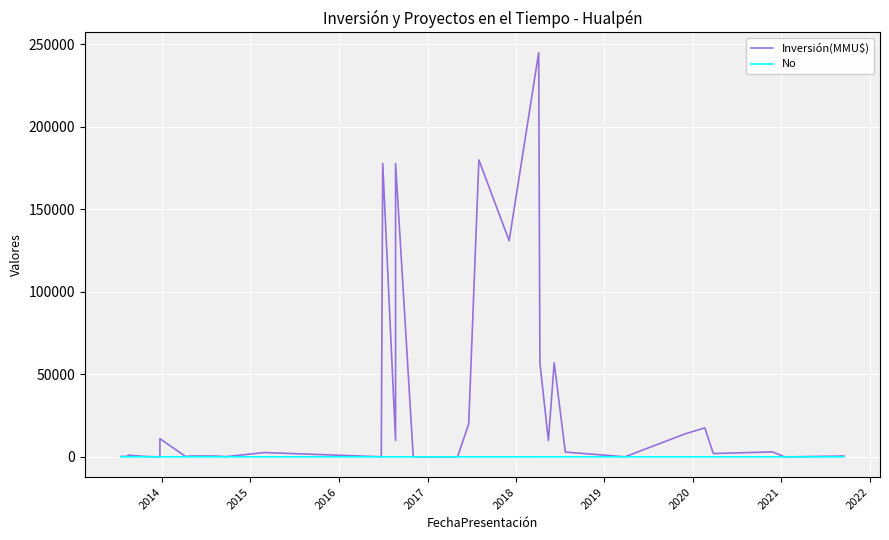

Where do No and Inversión(MMU$) first cross each other?

2017 and 2018